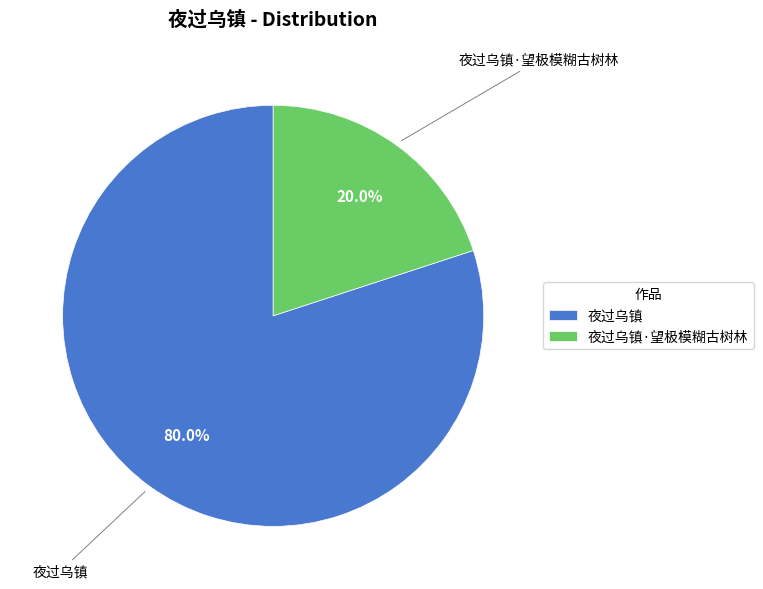

Approximately how many times larger is the value at 夜过乌镇 compared to 夜过乌镇·望极模糊古树林?

4.0